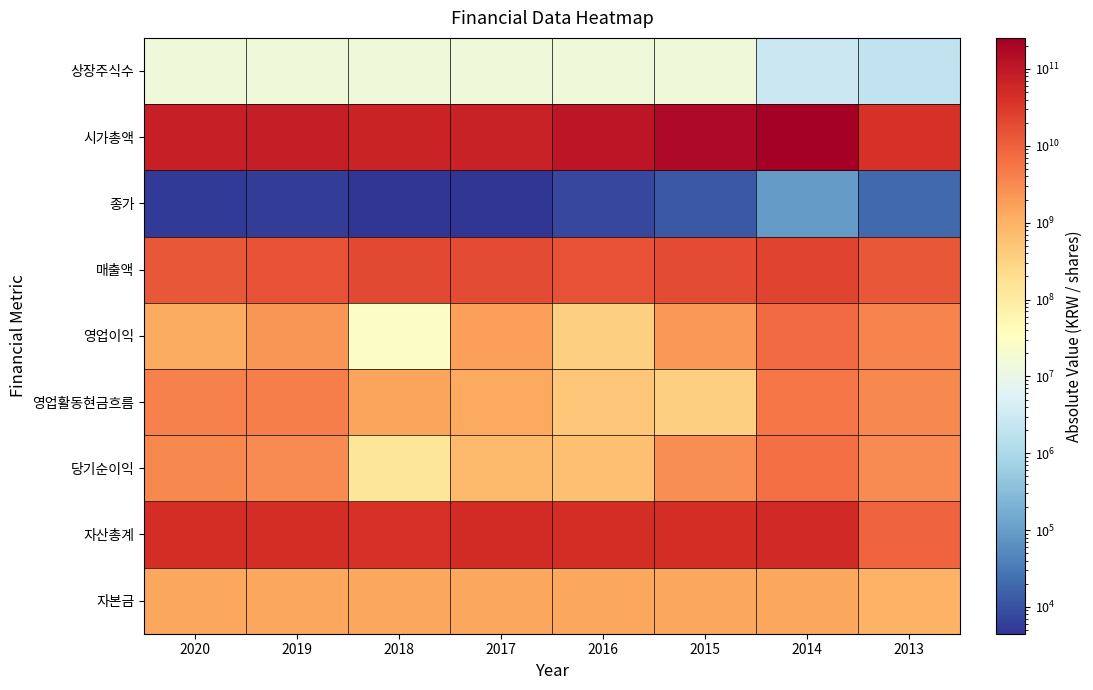

Reading left to right, extract all data points from this chart.

자본금: 2020=1409999500	2019=1409999500	2018=1409474500	2017=1409474500	2016=1409474500	2015=1398389500	2014=1387364500	2013=1000000000
자산총계: 2020=44757846015	2019=46866860664	2018=43012662487	2017=50030989454	2016=44722987914	2015=45861701851	2014=53398463164	2013=9359071188
당기순이익: 2020=3216733485	2019=3048462456	2018=140762967	2017=762581128	2016=595147724	2015=2822832214	2014=6447348639	2013=3095707345
영업활동현금흐름: 2020=4108681021	2019=4292744974	2018=1519189356	2017=1308436401	2016=500838867	2015=339511752	2014=5207609562	2013=3214602415
영업이익: 2020=1235436801	2019=2219385918	2018=28352659	2017=1748125346	2016=347123966	2015=2089543614	2014=7649554743	2013=3631908670
매출액: 2020=12985881782	2019=15451858836	2018=20327715936	2017=18132156405	2016=15476750126	2015=17916048158	2014=22816567948	2013=13419748758
종가: 2020=5190	2019=5600	2018=4485	2017=4790	2016=7500	2015=12700	2014=91300	2013=19800
시가총액: 2020=73178974050	2019=78959972000	2018=63214931325	2017=67513828550	2016=105710587500	2015=177595466500	2014=253332757700	2013=39600000000
상장주식수: 2020=14099995	2019=14099995	2018=14094745	2017=14094745	2016=14094745	2015=13983895	2014=2774729	2013=2000000